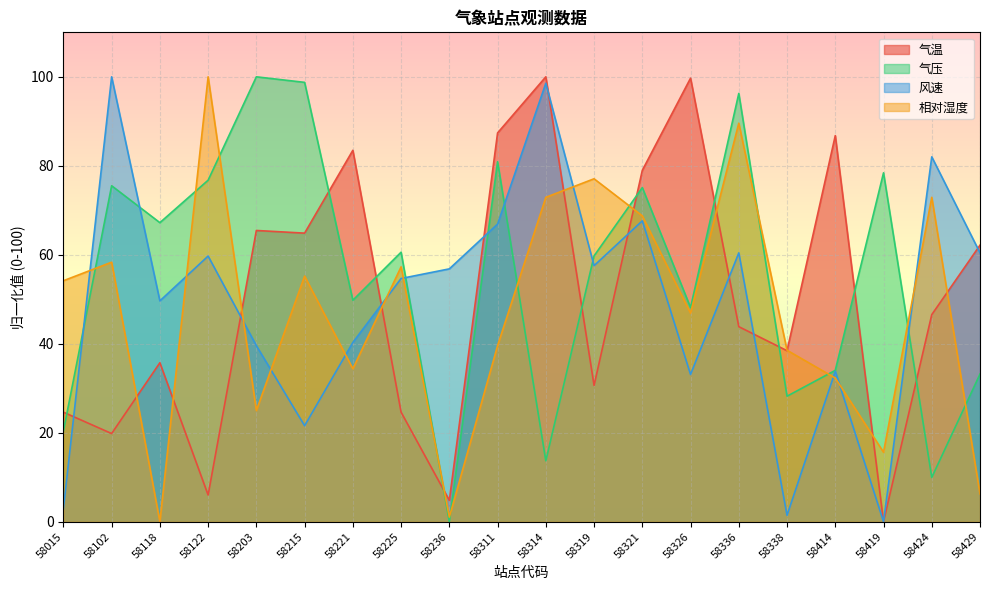

Reading left to right, transcribe all the data shown in this chart.

气温: 58015=24.6	58102=19.8	58118=35.7	58122=6.0	58203=65.5	58215=64.9	58221=83.5	58225=24.6	58236=4.8	58311=87.4	58314=100.0	58319=30.6	58321=79.0	58326=99.7	58336=43.8	58338=38.4	58414=86.8	58419=0.0	58424=46.5	58429=62.2
气压: 58015=20.3	58102=75.5	58118=67.2	58122=76.8	58203=100.0	58215=98.8	58221=49.8	58225=60.6	58236=0.0	58311=80.9	58314=13.7	58319=59.8	58321=75.1	58326=48.1	58336=96.3	58338=28.2	58414=34.0	58419=78.4	58424=10.0	58429=33.2
风速: 58015=2.9	58102=100.0	58118=49.6	58122=59.7	58203=39.6	58215=21.6	58221=40.3	58225=54.7	58236=56.8	58311=66.9	58314=98.6	58319=57.6	58321=67.6	58326=33.1	58336=60.4	58338=1.4	58414=33.8	58419=0.0	58424=82.0	58429=60.4
相对湿度: 58015=54.2	58102=58.3	58118=0.0	58122=100.0	58203=25.0	58215=55.2	58221=34.4	58225=57.3	58236=1.0	58311=39.6	58314=72.9	58319=77.1	58321=68.8	58326=46.9	58336=89.6	58338=38.5	58414=32.3	58419=15.6	58424=72.9	58429=6.2